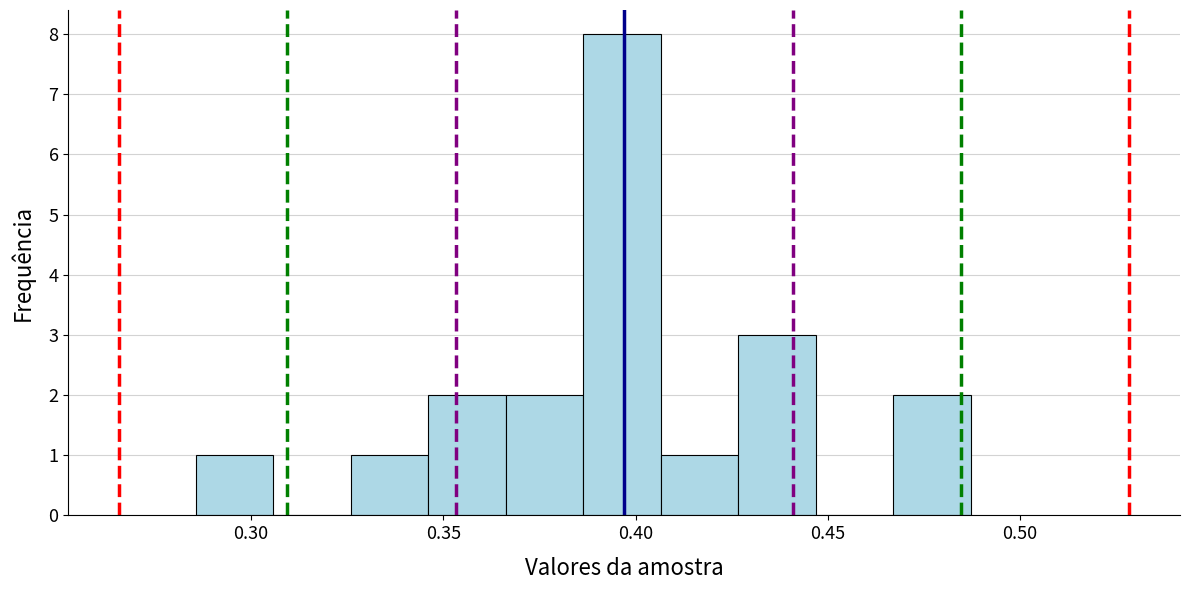

Reading left to right, transcribe this chart: for each bar, give the range it covers on the x-axis and its height. Neither the bar edges nor the heights are printed on the chart, so give them approximately, as read against the axes.

0.285 to 0.305: 1
0.305 to 0.325: 0
0.325 to 0.345: 1
0.345 to 0.365: 2
0.365 to 0.385: 2
0.385 to 0.405: 8
0.405 to 0.425: 1
0.425 to 0.445: 3
0.445 to 0.465: 0
0.465 to 0.485: 2